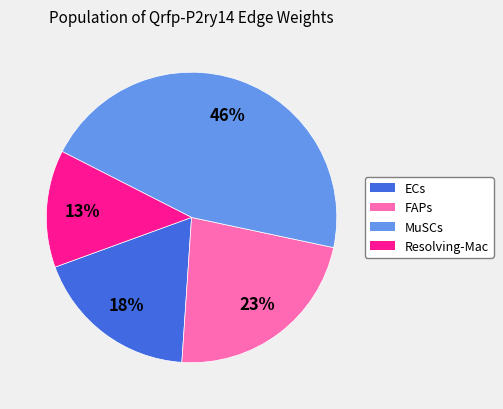

To the nearest percent, what percentage of the pie is Resolving-Mac?

13%